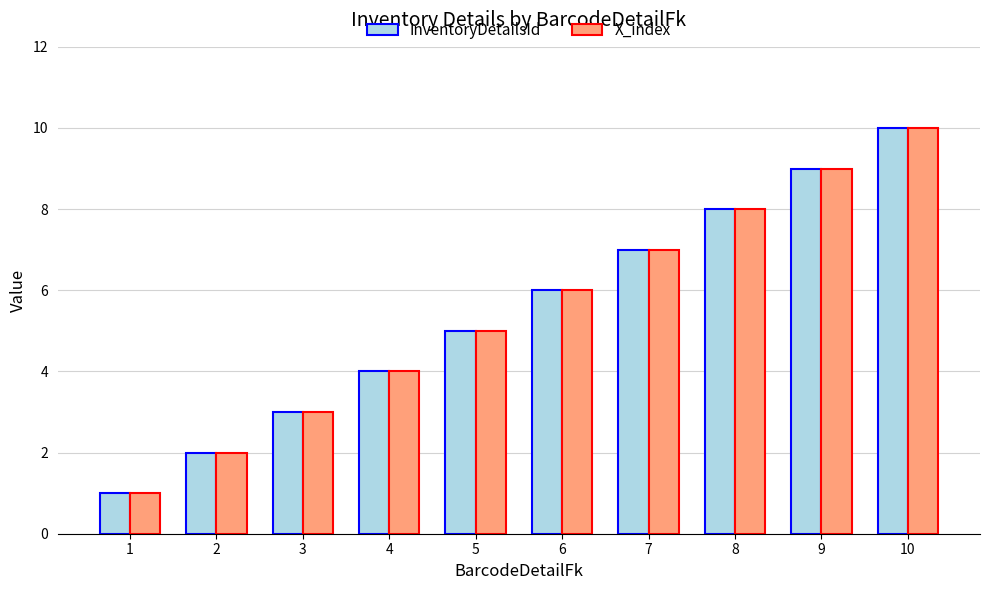

What is the sum of all X_index values?

55